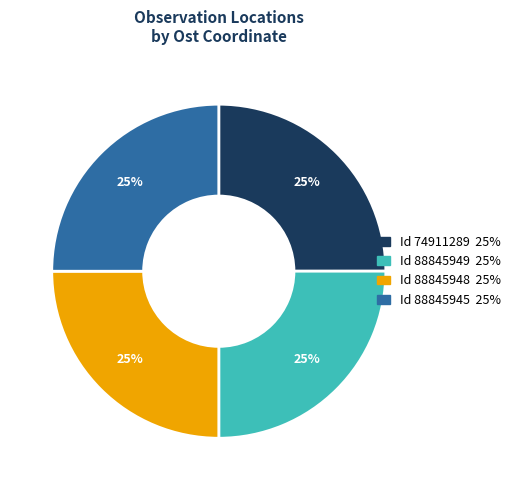

To the nearest percent, what is the average slice percentage?

25%